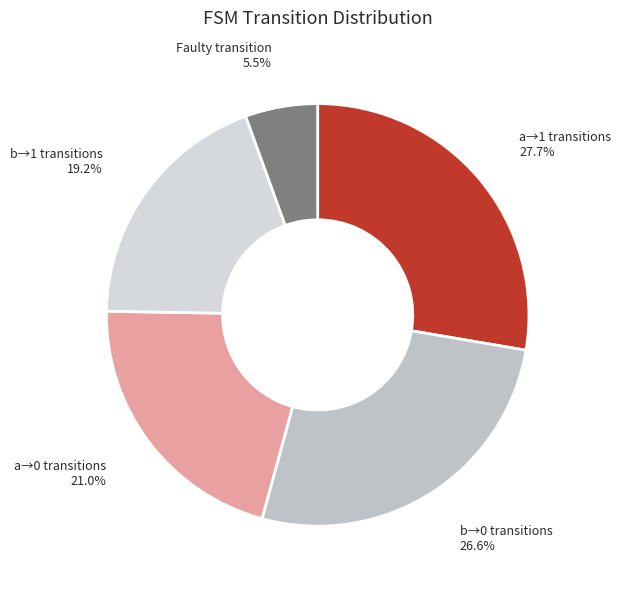

What is the largest slice in the pie chart?

a→1 transitions